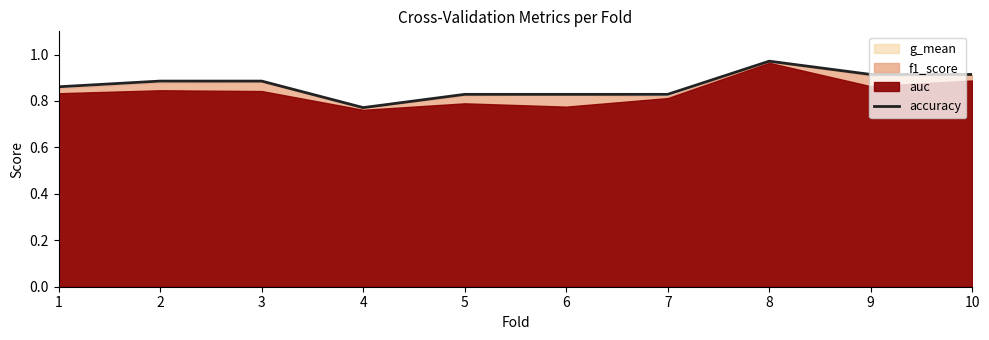

The chart shows a value of 0.9 at 9. True or false?

True